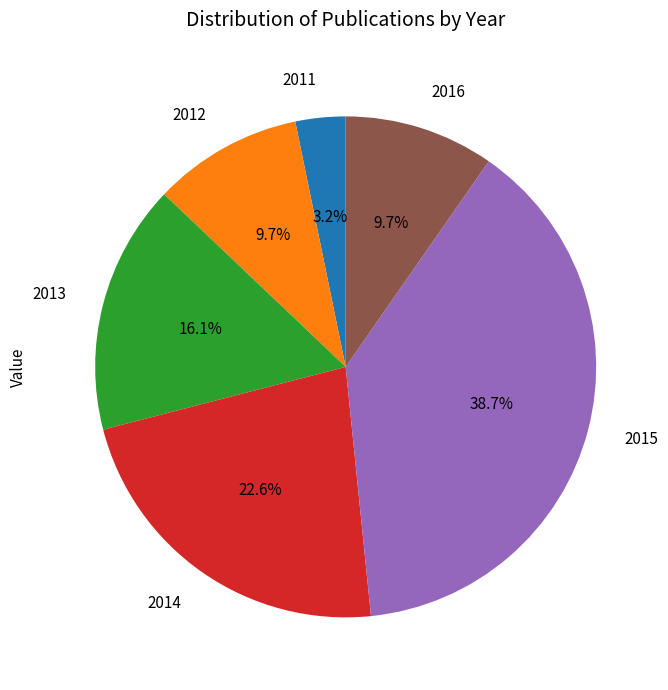

How many slices are in this pie chart?

6